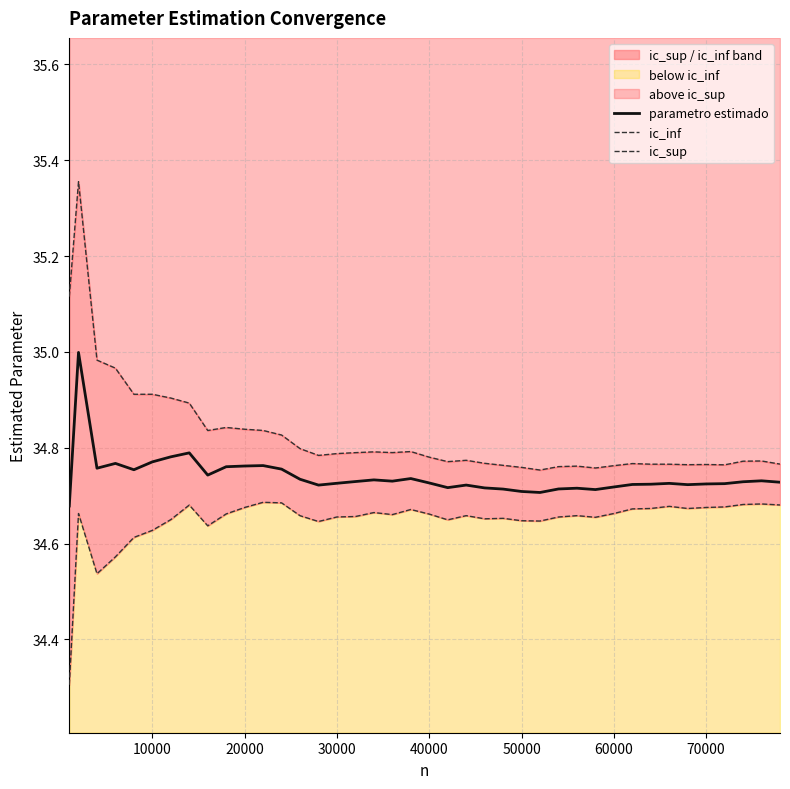

Reading left to right, extract all data points from this chart.

parametro estimado: 34.7	35.0	34.8	34.8	34.8	34.8	34.8	34.8	34.7	34.8	34.8	34.8	34.8	34.7	34.7	34.7	34.7	34.7	34.7	34.7	34.7	34.7	34.7	34.7	34.7	34.7	34.7	34.7	34.7	34.7	34.7	34.7	34.7	34.7	34.7	34.7	34.7	34.7	34.7	34.7
ic_inf: 34.3	34.7	34.5	34.6	34.6	34.6	34.7	34.7	34.6	34.7	34.7	34.7	34.7	34.7	34.6	34.7	34.7	34.7	34.7	34.7	34.7	34.6	34.7	34.7	34.7	34.6	34.6	34.7	34.7	34.7	34.7	34.7	34.7	34.7	34.7	34.7	34.7	34.7	34.7	34.7
ic_sup: 35.1	35.4	35.0	35.0	34.9	34.9	34.9	34.9	34.8	34.8	34.8	34.8	34.8	34.8	34.8	34.8	34.8	34.8	34.8	34.8	34.8	34.8	34.8	34.8	34.8	34.8	34.8	34.8	34.8	34.8	34.8	34.8	34.8	34.8	34.8	34.8	34.8	34.8	34.8	34.8